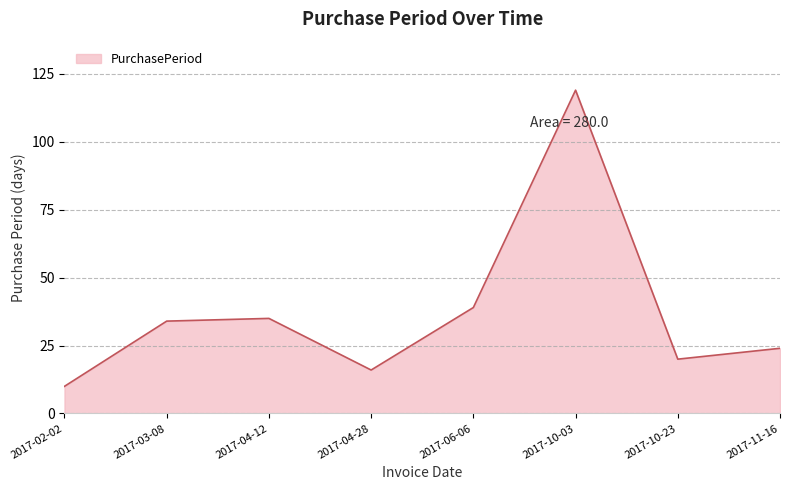

What position from the right is 2017-04-12?

6